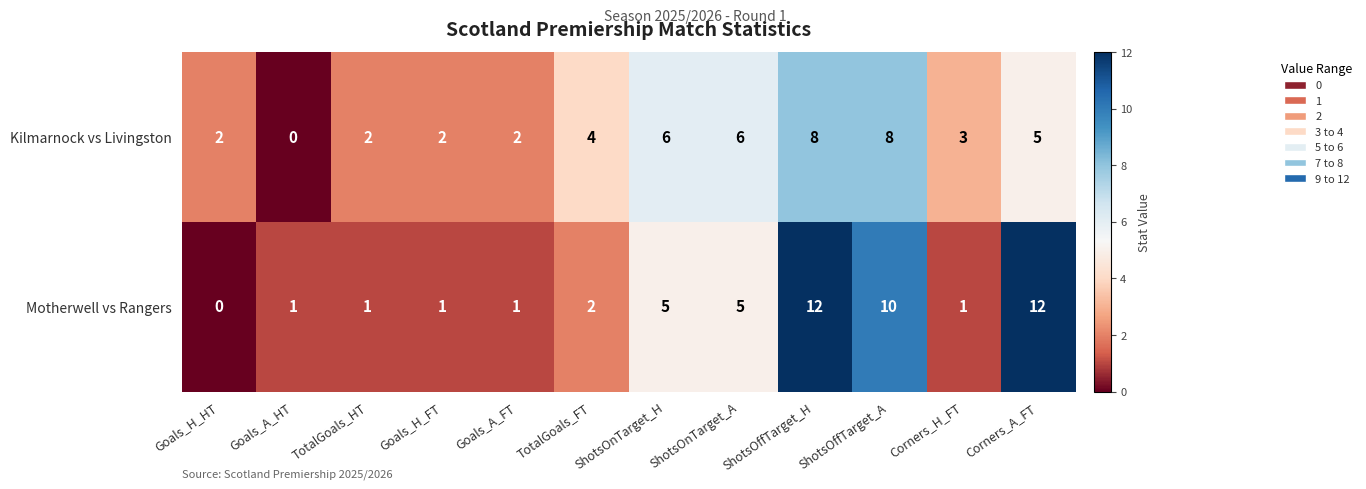

Where is Kilmarnock vs Livingston nearest to the value 4?

TotalGoals_FT